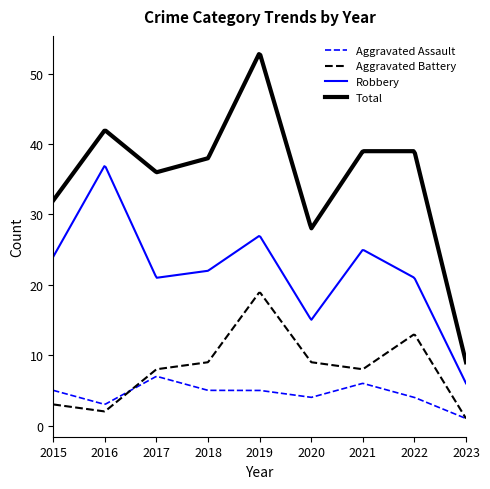

How many lines are shown in the chart?

4